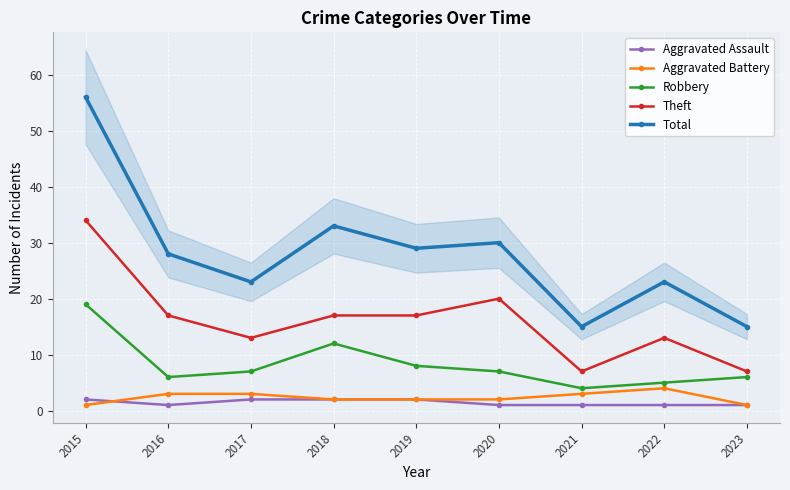

How many lines are shown in the chart?

5